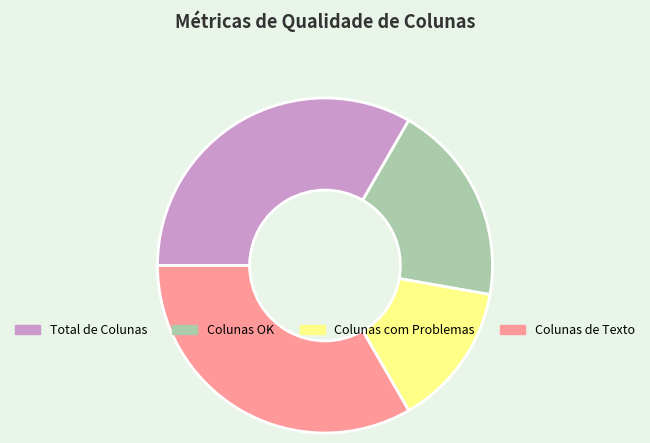

What is the smallest slice in the pie chart?

Colunas com Problemas